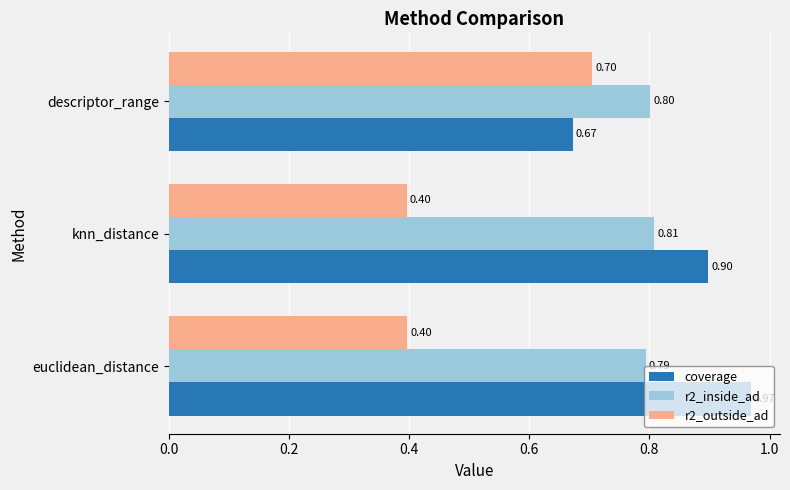

Rank the series at euclidean_distance from lowest to highest value.

r2_outside_ad, r2_inside_ad, coverage